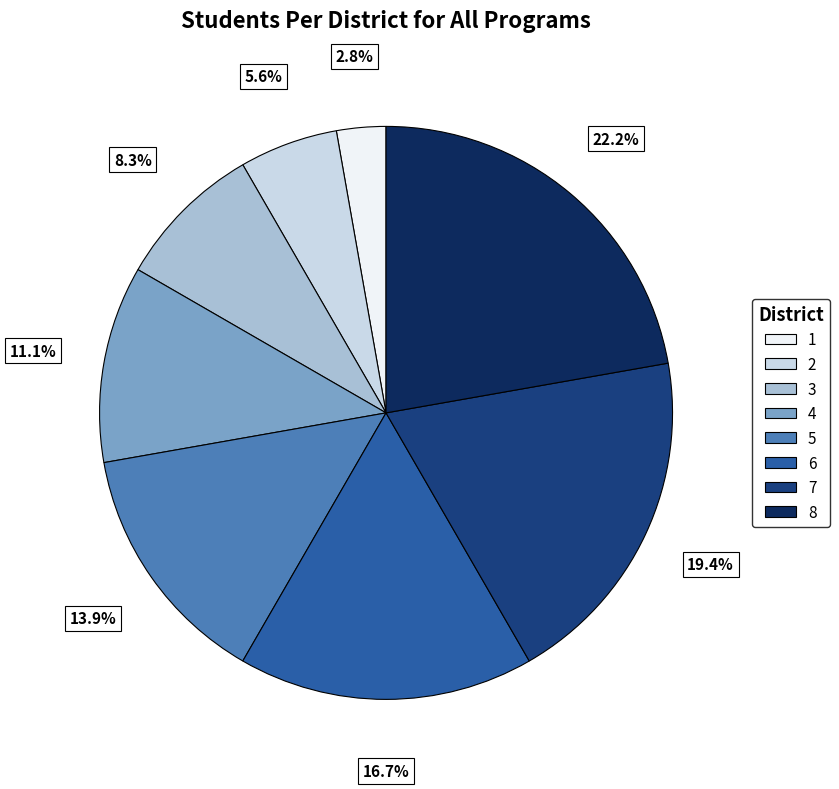

Rank the categories by value from lowest to highest.

1, 2, 3, 4, 5, 6, 7, 8